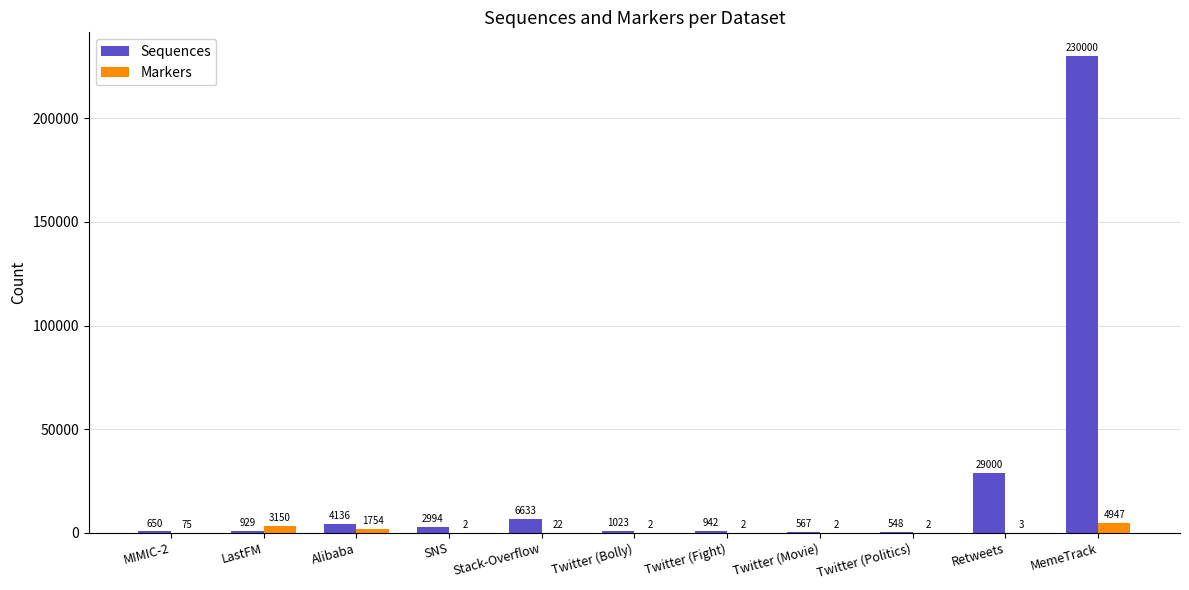

Between LastFM and Twitter (Politics), which series saw the biggest shift?

Markers